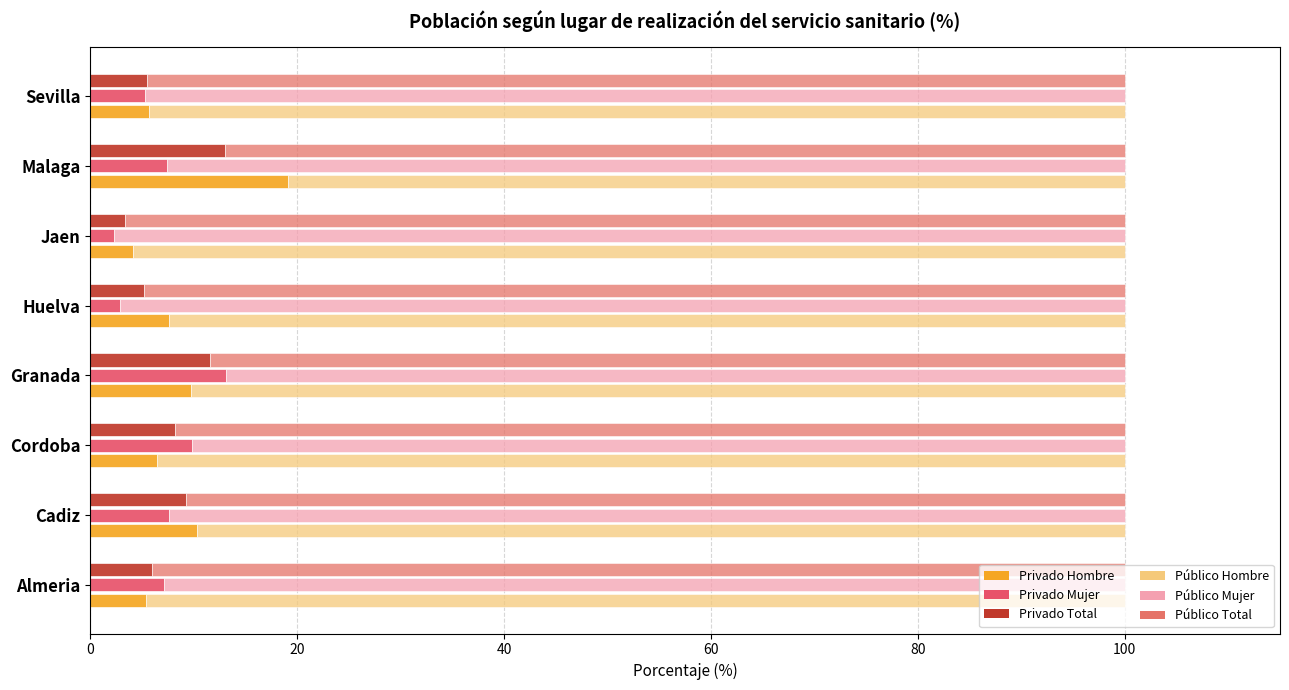

The Privado Total series shows 3.4 at Jaen. True or false?

True